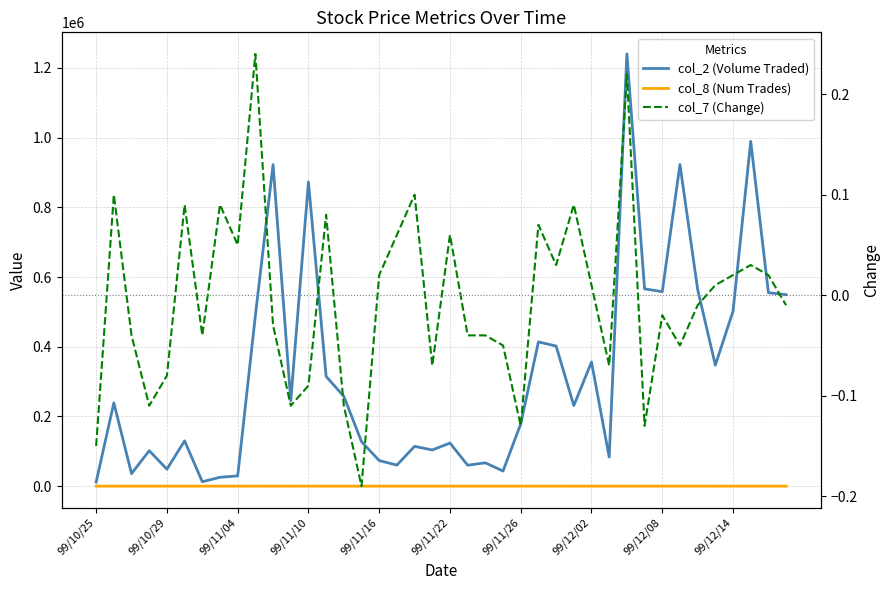

At which category is the sum across all series the highest?

30